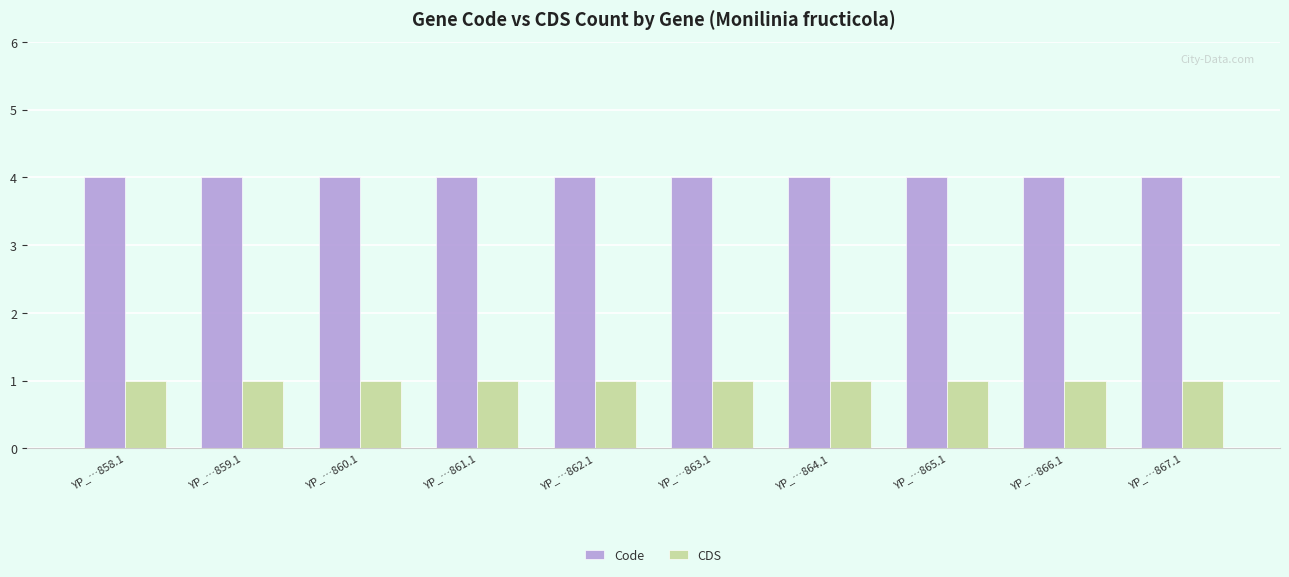

What is the spread (max minus min) of values at YP_…858.1?

3